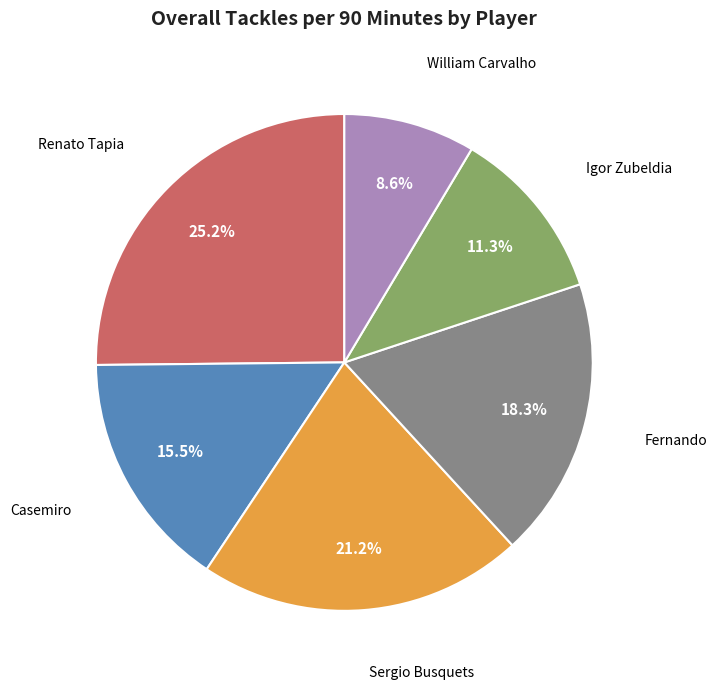

Does any single category account for the majority?

No